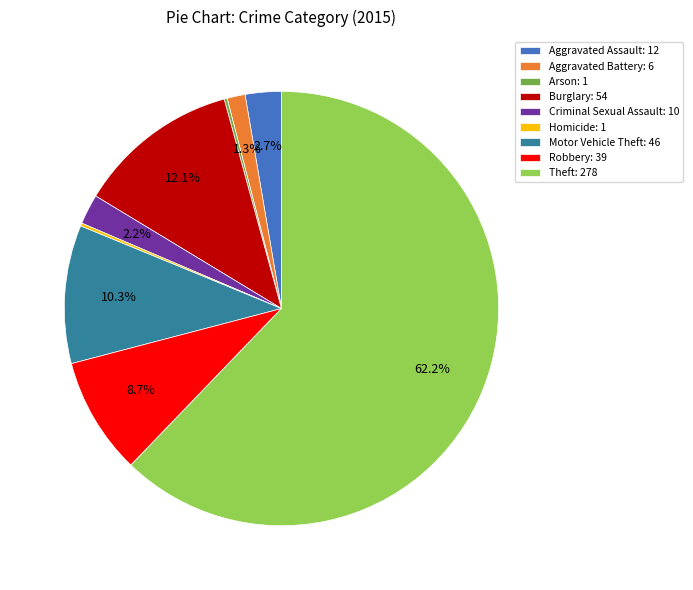

Is it true that Criminal Sexual Assault is 16% of the pie?

False